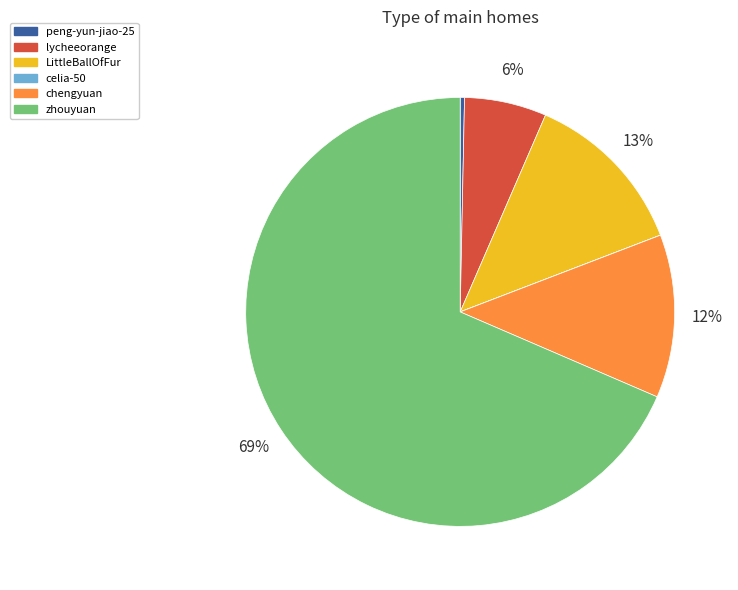

Approximately how many times larger is the value at chengyuan compared to lycheeorange?

2.0